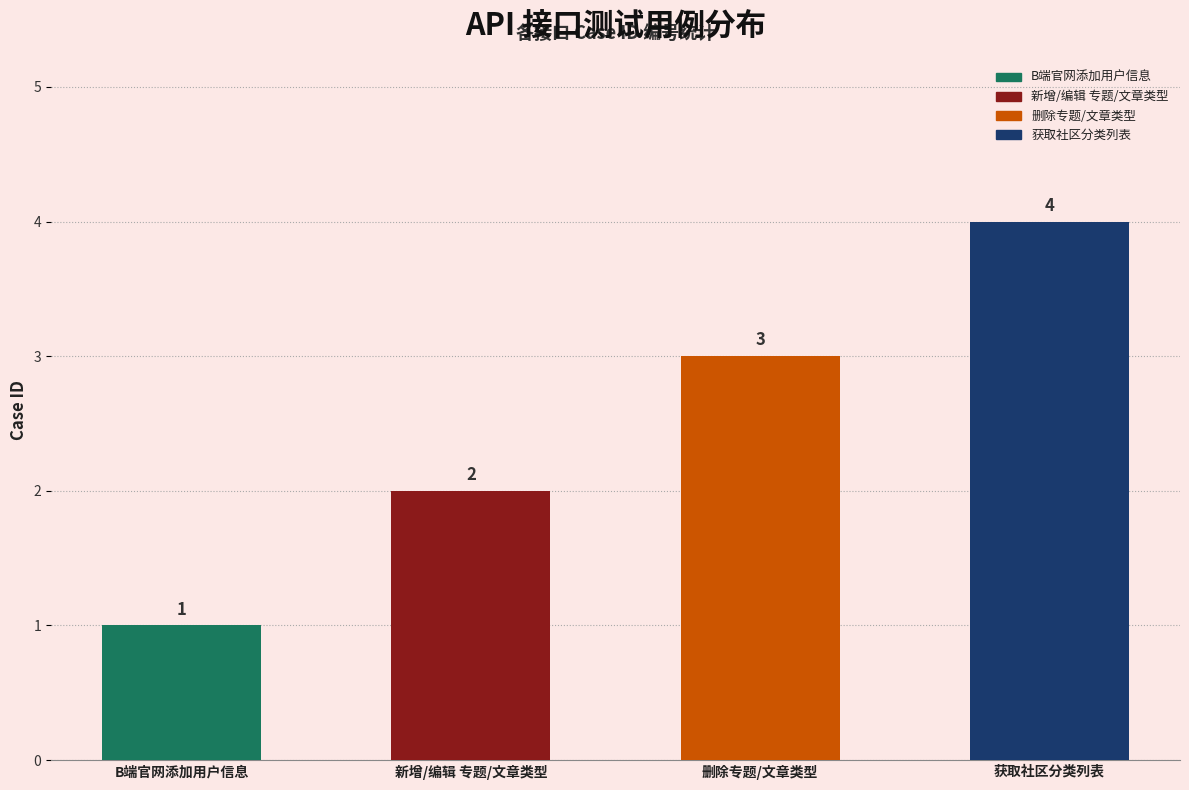

List the labels in order of value, smallest first.

B端官网添加用户信息, 新增/编辑 专题/文章类型, 删除专题/文章类型, 获取社区分类列表